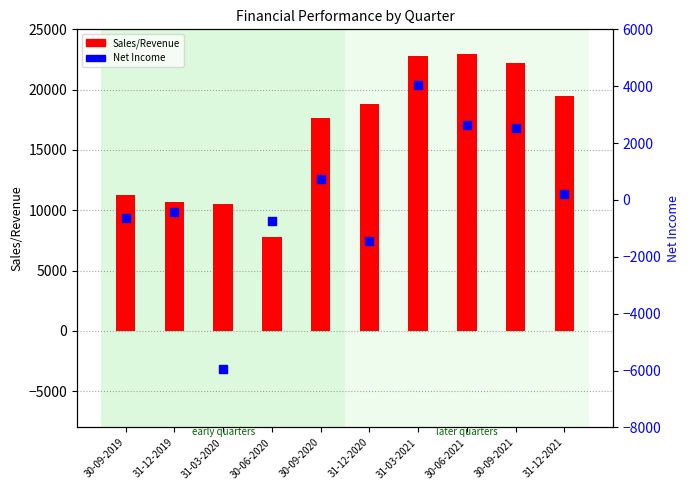

Which series has the widest spread of Y values?

Sales/Revenue